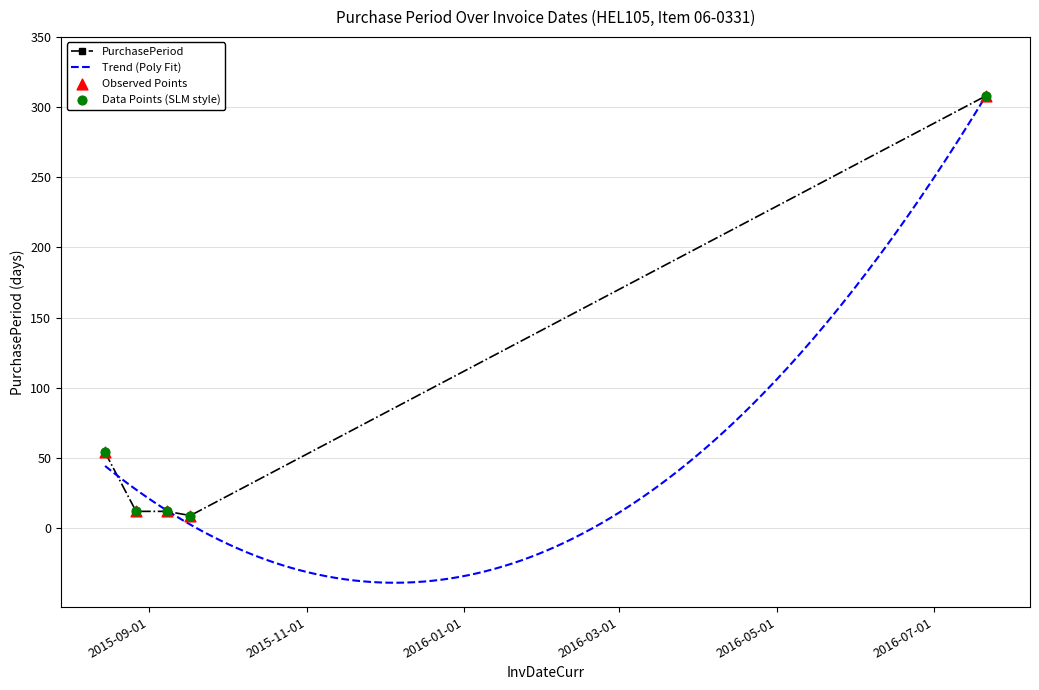

What is the ratio of the value at 2015-09-08 to the value at 2015-09-17?

1.3